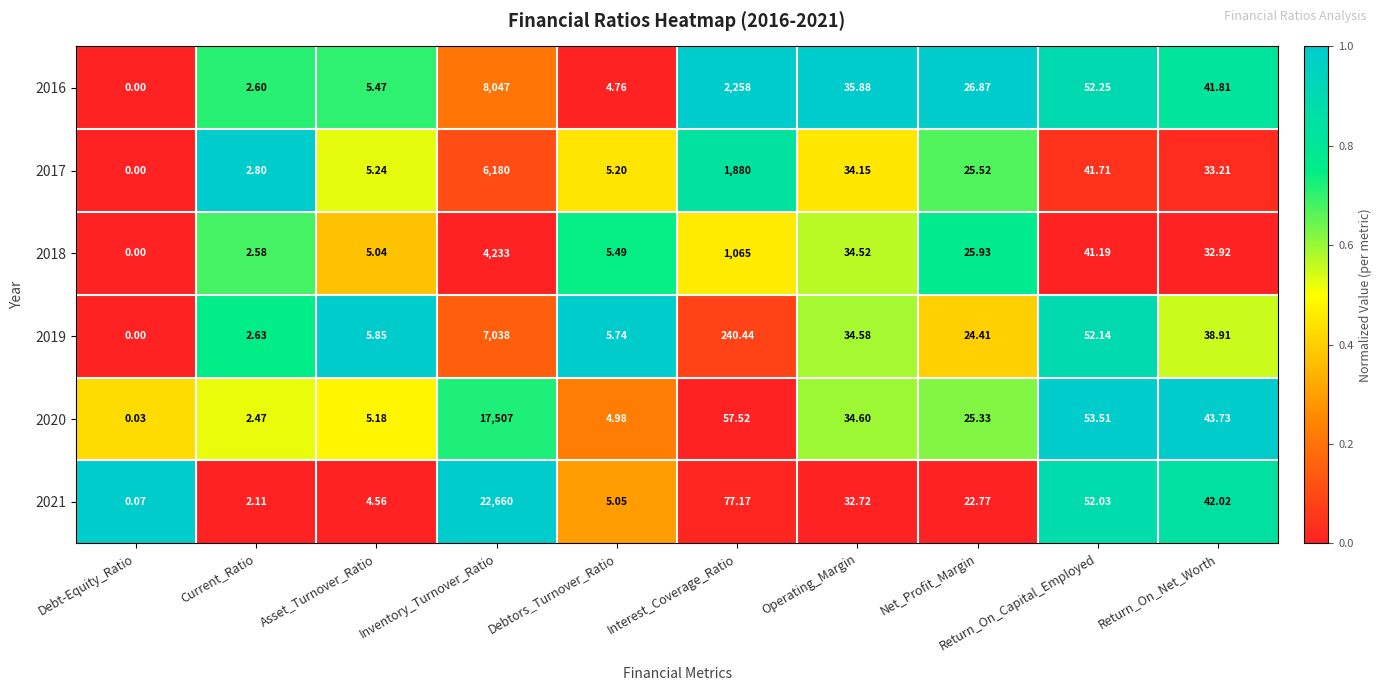

Rank the categories by 2018 value from highest to lowest.

Inventory_Turnover_Ratio, Interest_Coverage_Ratio, Return_On_Capital_Employed, Operating_Margin, Return_On_Net_Worth, Net_Profit_Margin, Debtors_Turnover_Ratio, Asset_Turnover_Ratio, Current_Ratio, Debt-Equity_Ratio